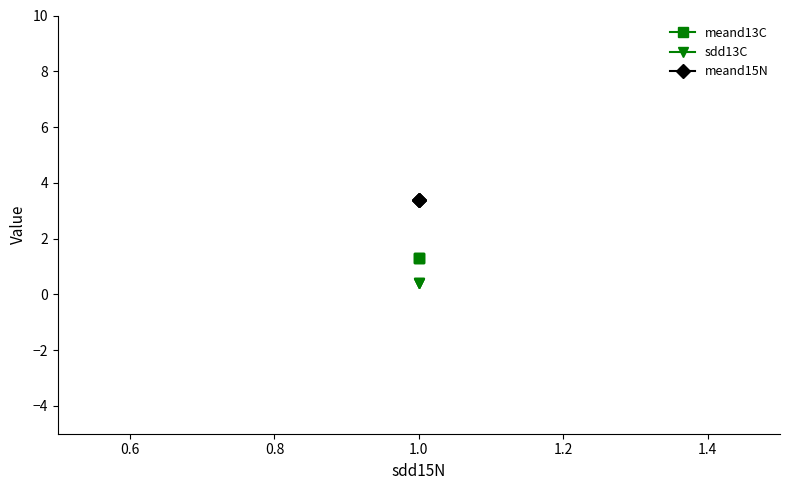

List the series in order of their peak value, highest first.

meand15N, meand13C, sdd13C